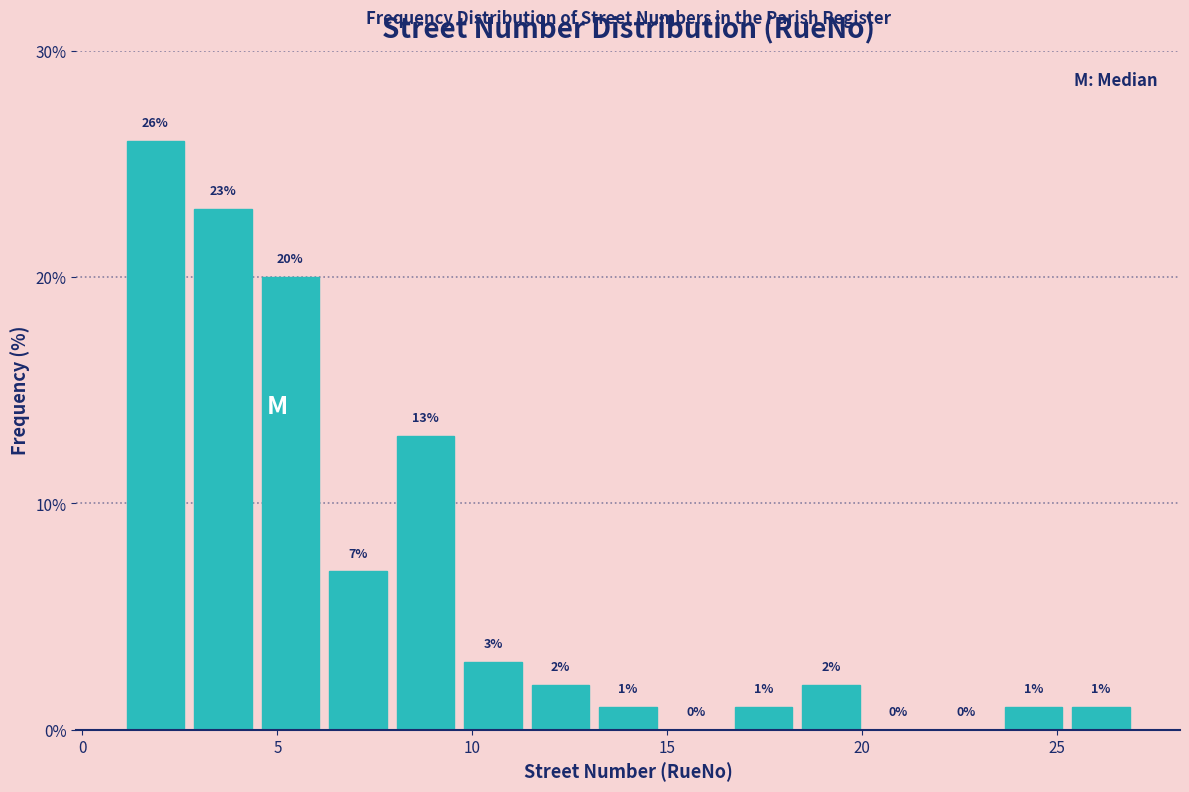

Read against the x-axis, roughly where is the centre of the tallest bar?

2.0